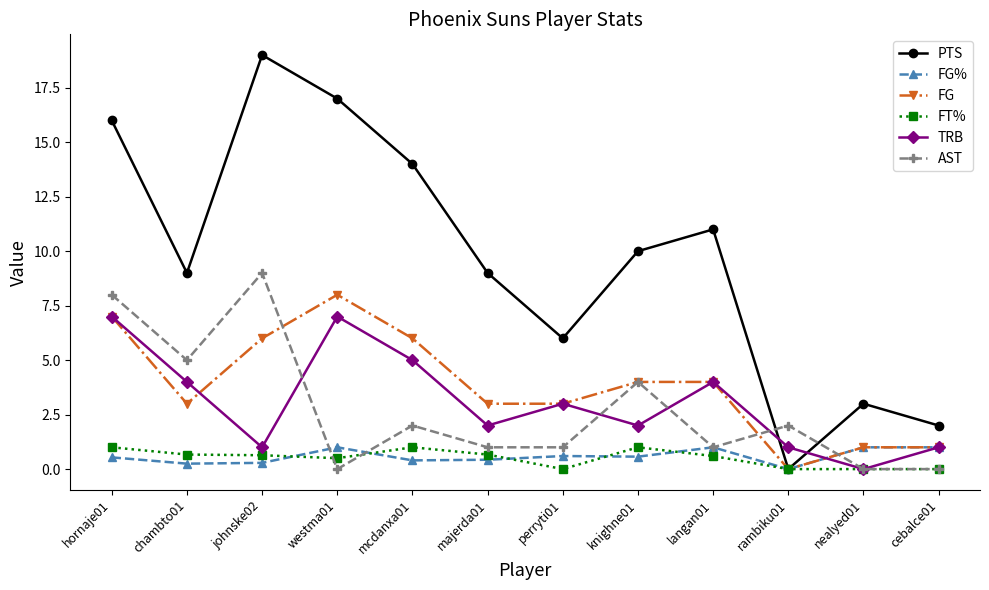

At which category is the sum across all series the highest?

hornaje01